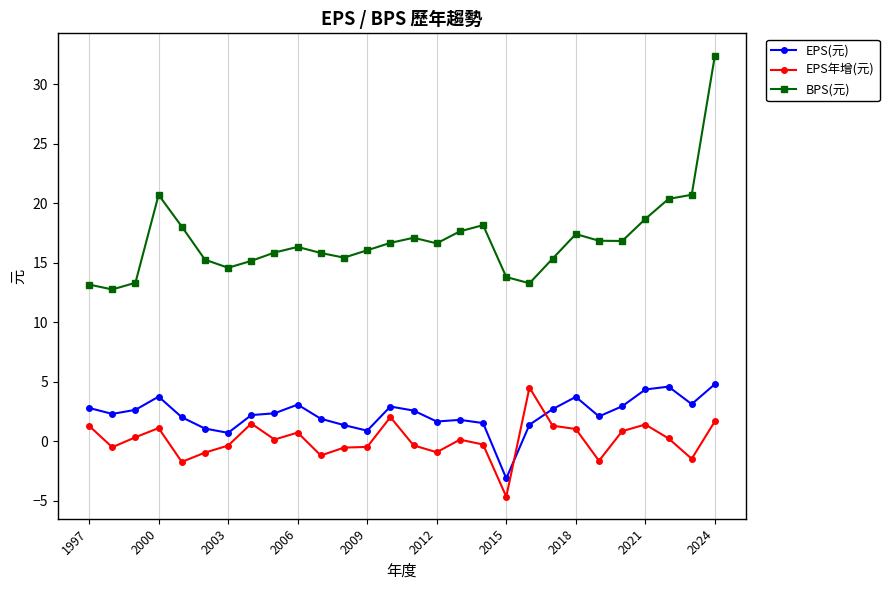

How many lines are shown in the chart?

3